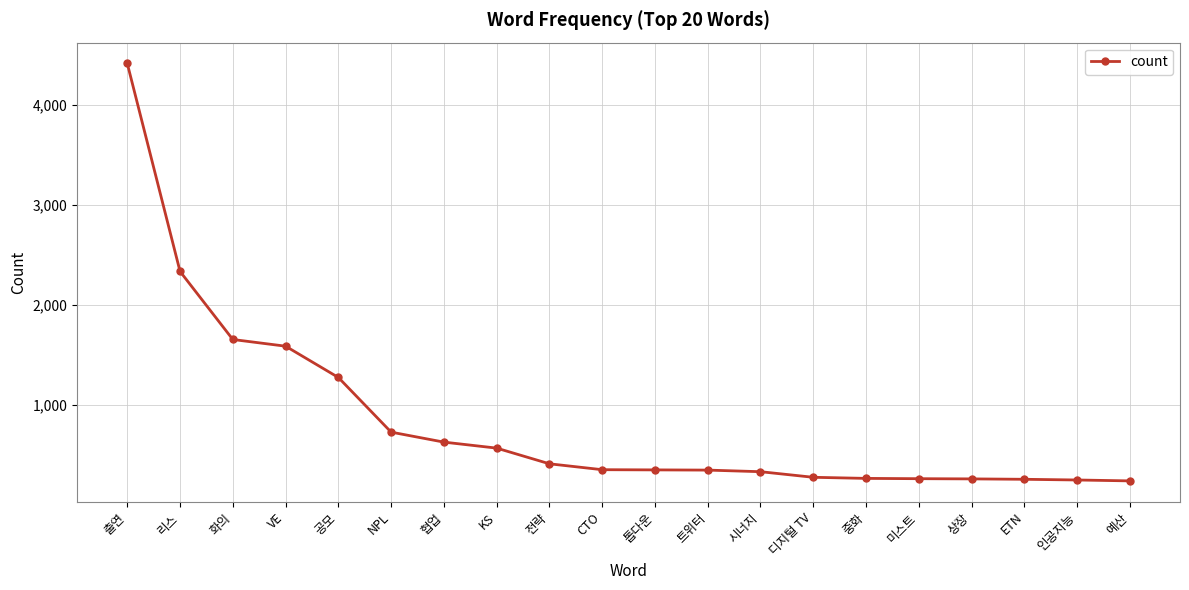

The chart shows a value of 351 at CTO. True or false?

True